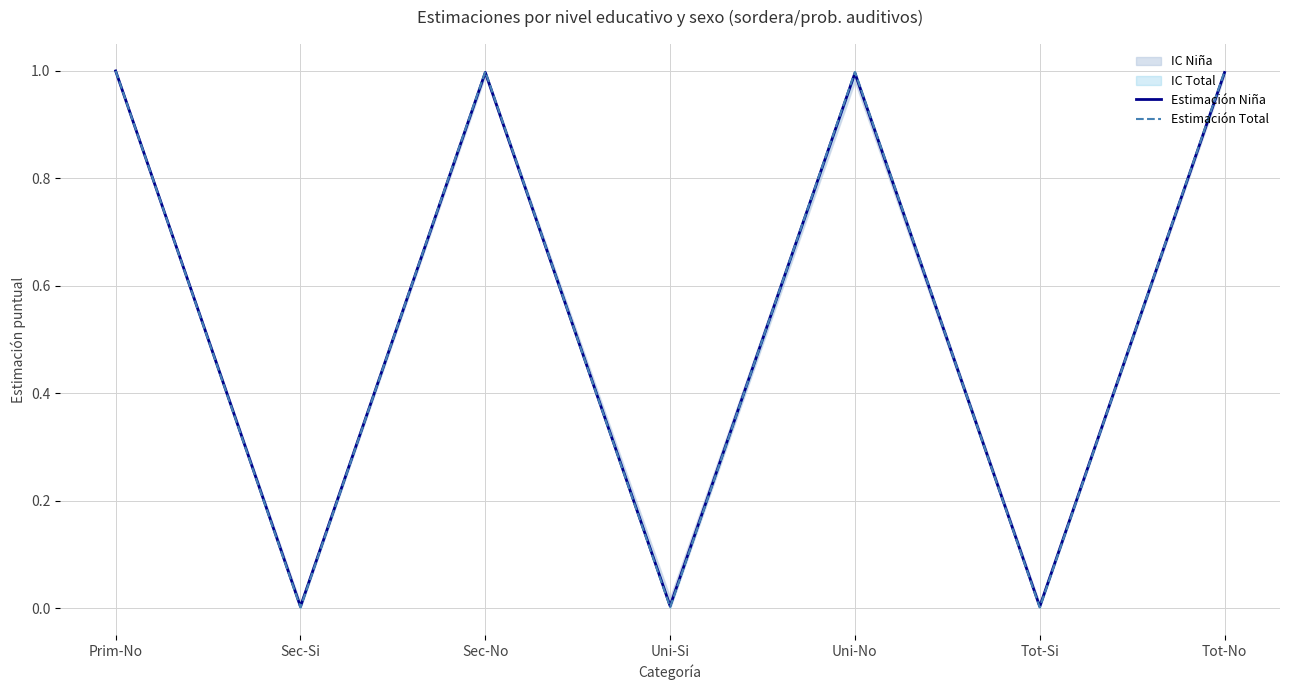

Does the chart display data point markers on the line(s)?

No